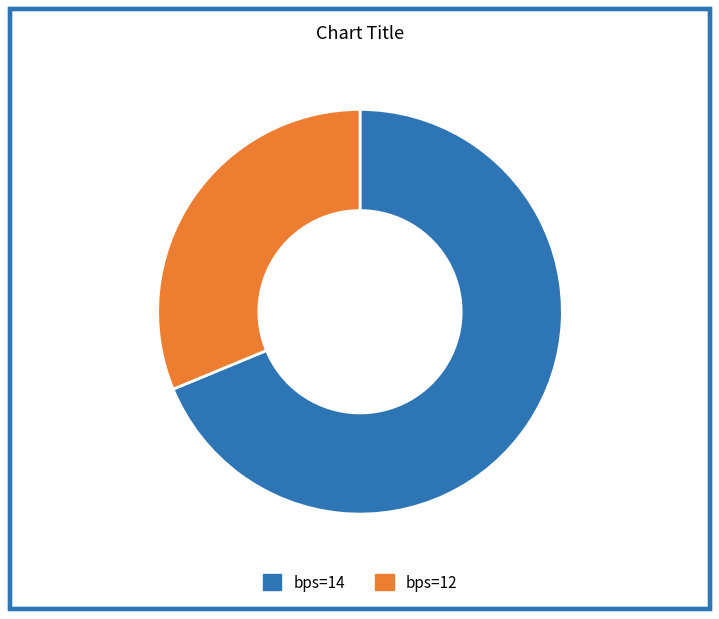

Is there any slice that represents more than half of the pie?

Yes